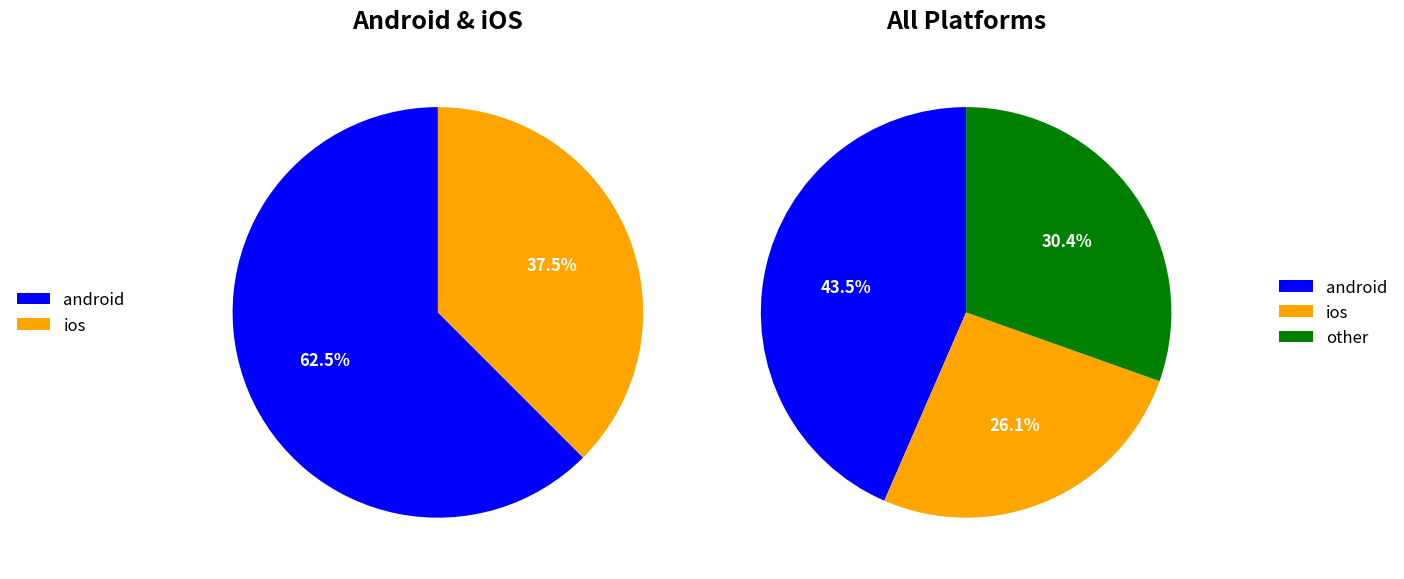

Is there any slice that represents more than half of the pie?

No